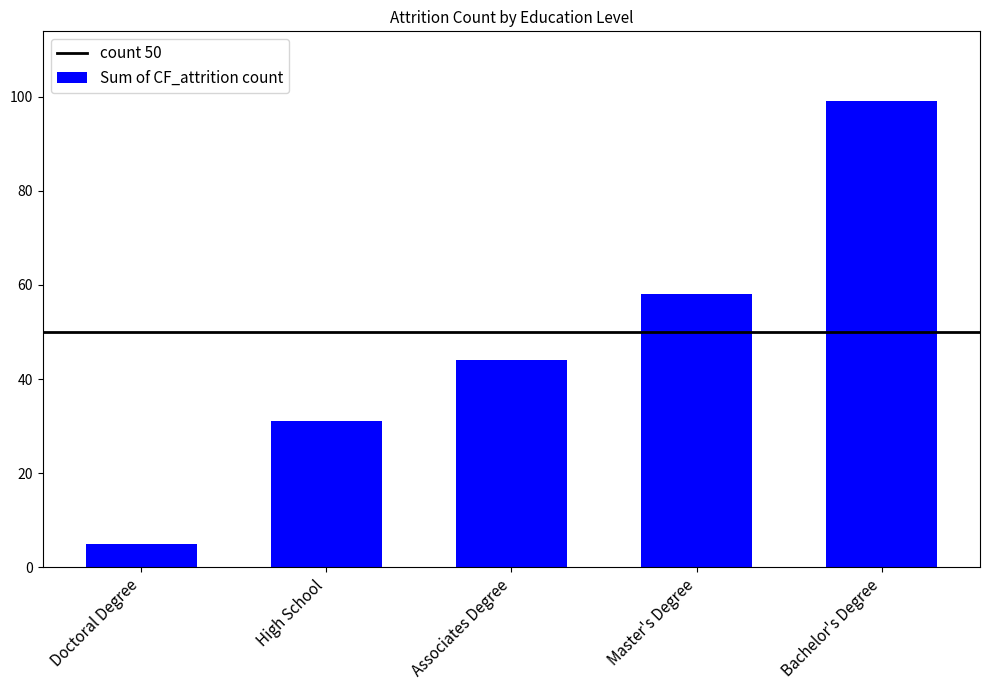

Reading left to right, list all the values displayed in this chart.

Doctoral Degree=5	High School=31	Associates Degree=44	Master's Degree=58	Bachelor's Degree=99